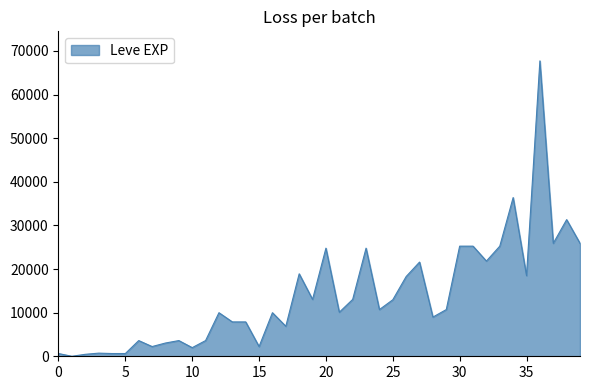

How many lines are shown in the chart?

1